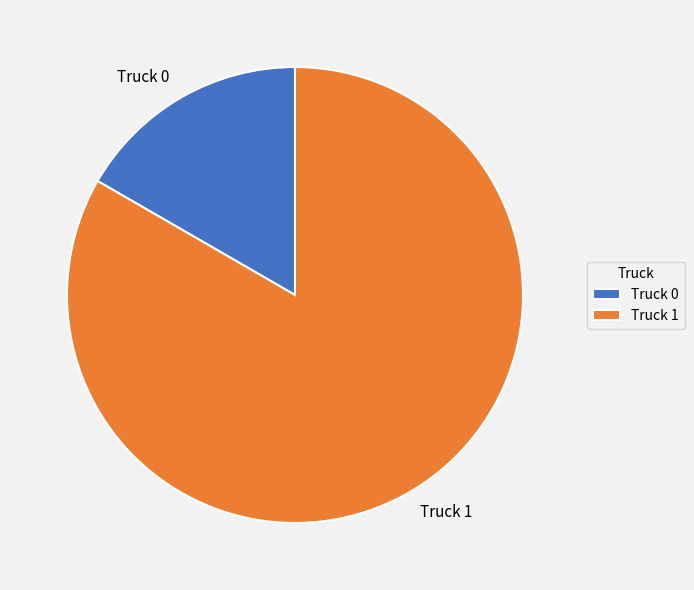

Which slice represents more than half of the pie?

Truck 1